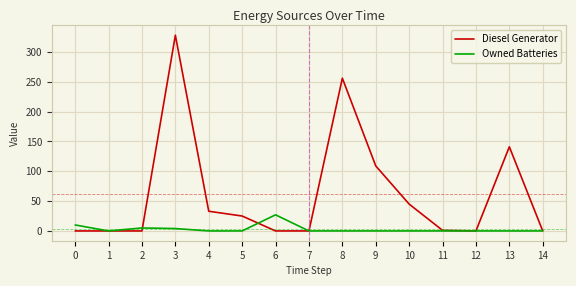

At which category is the sum across all series the highest?

3